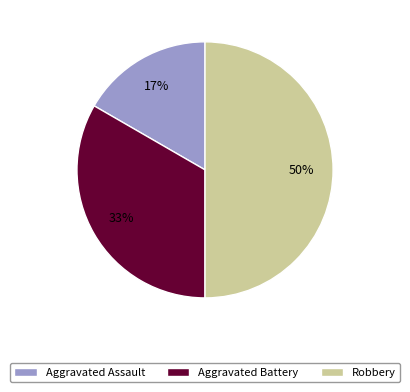

Combined, do Aggravated Battery and Robbery account for over 50%?

Yes